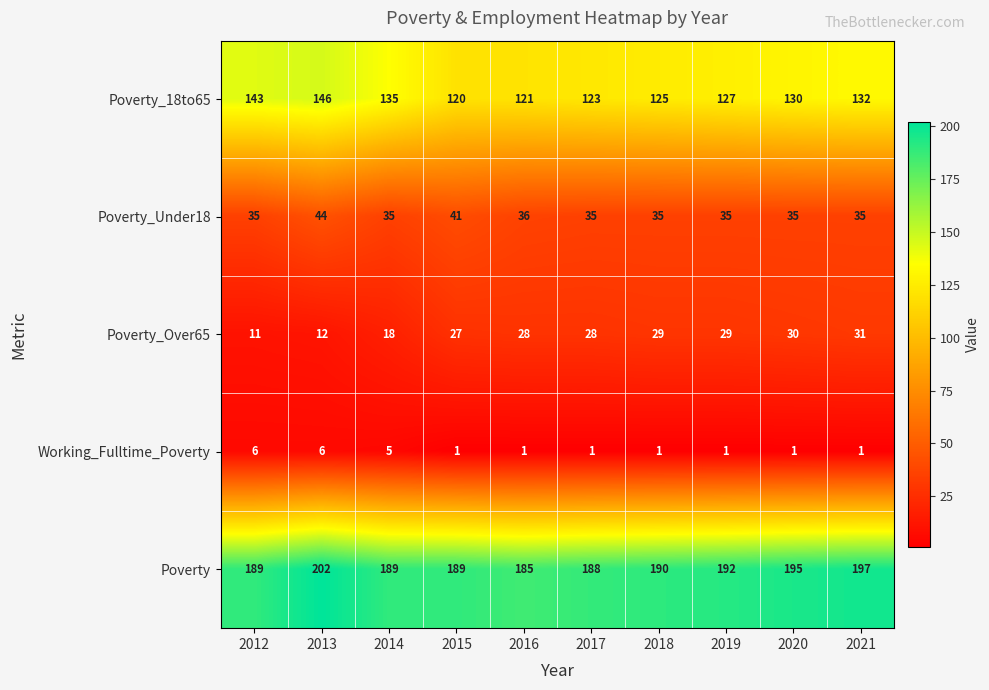

Which series has the largest range (max minus min)?

Poverty_18to65